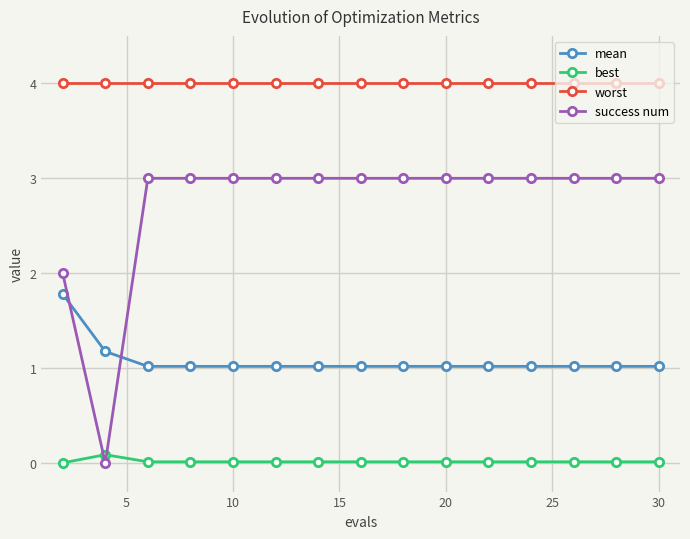

What is the value of the success num point at the 4th from the left?

3.0